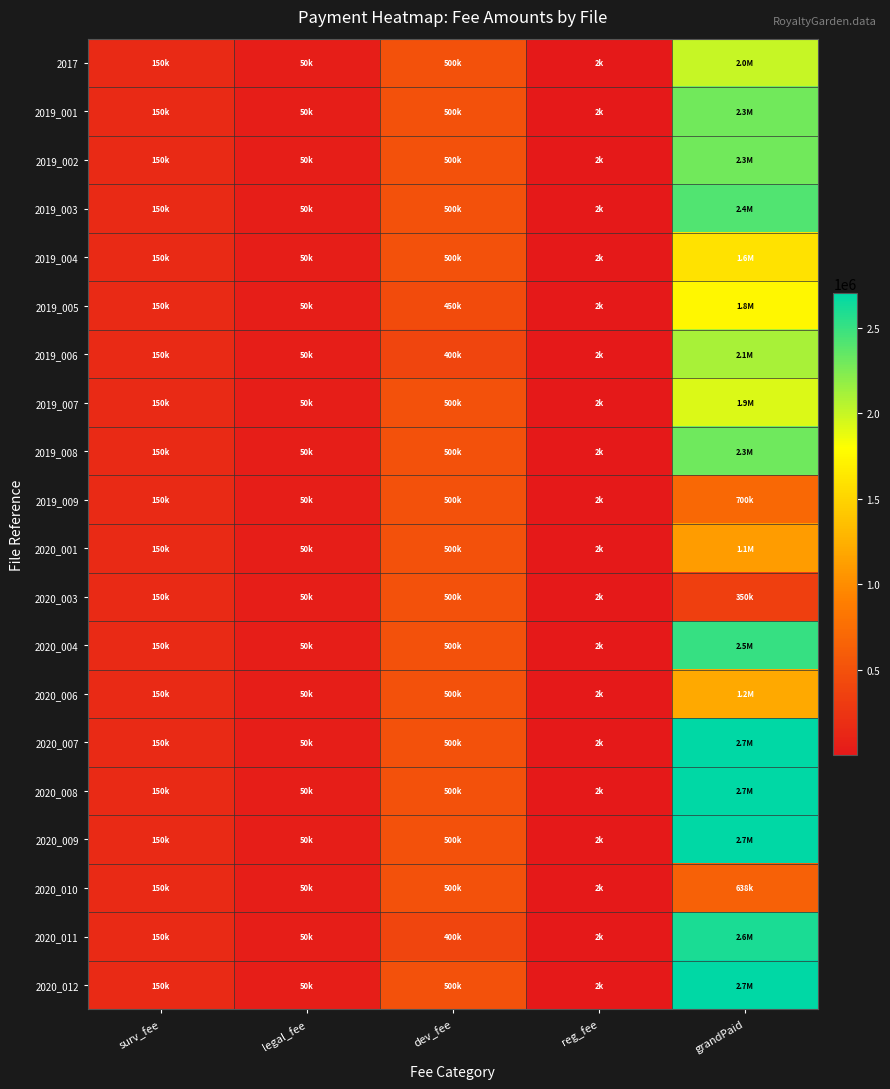

Count the number of categories in the chart.

5